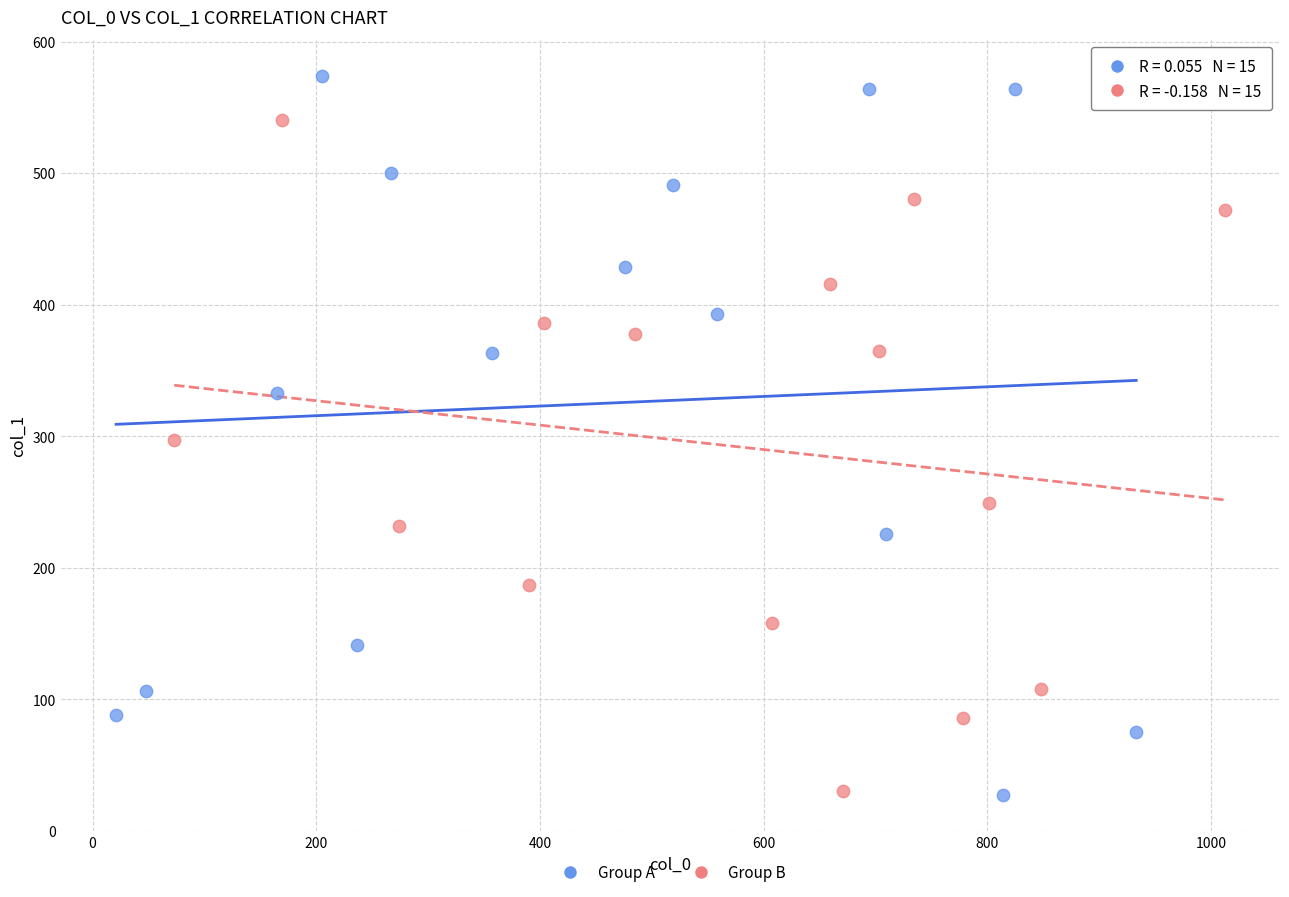

Which series reaches the maximum Y coordinate?

Group A